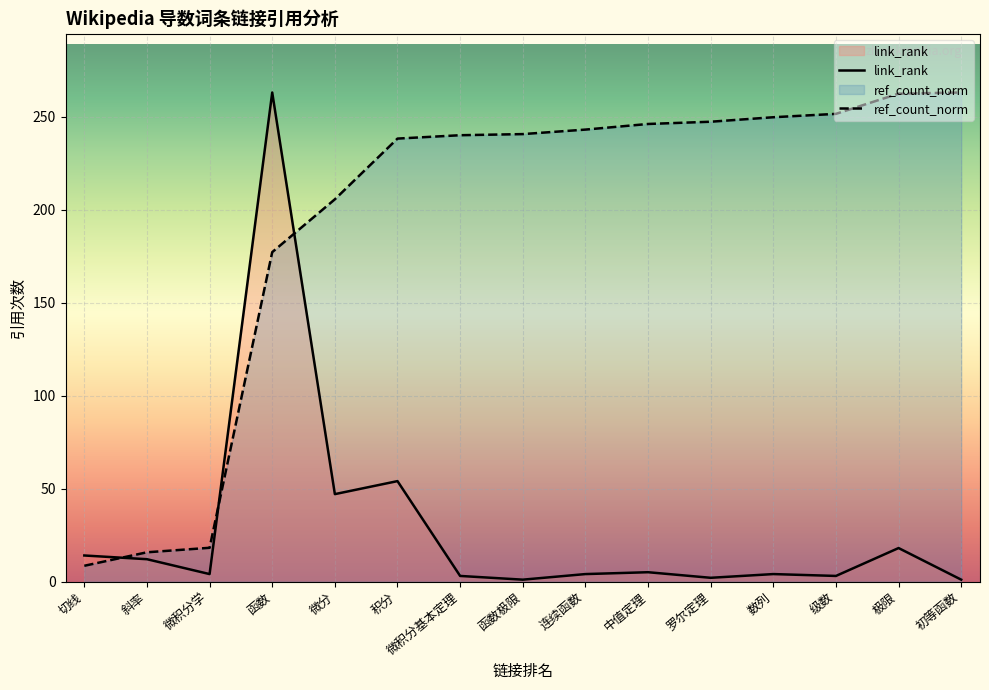

List the series in order of their peak value, highest first.

link_rank, ref_count_norm